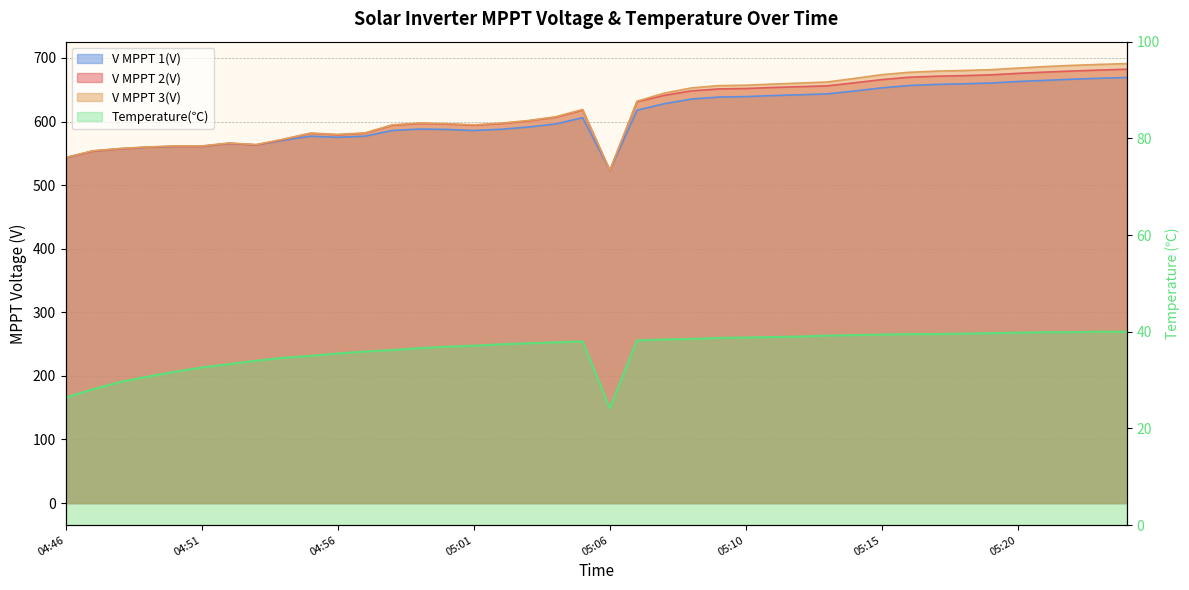

What value does the Temperature(℃) series have at 05:11?

38.9